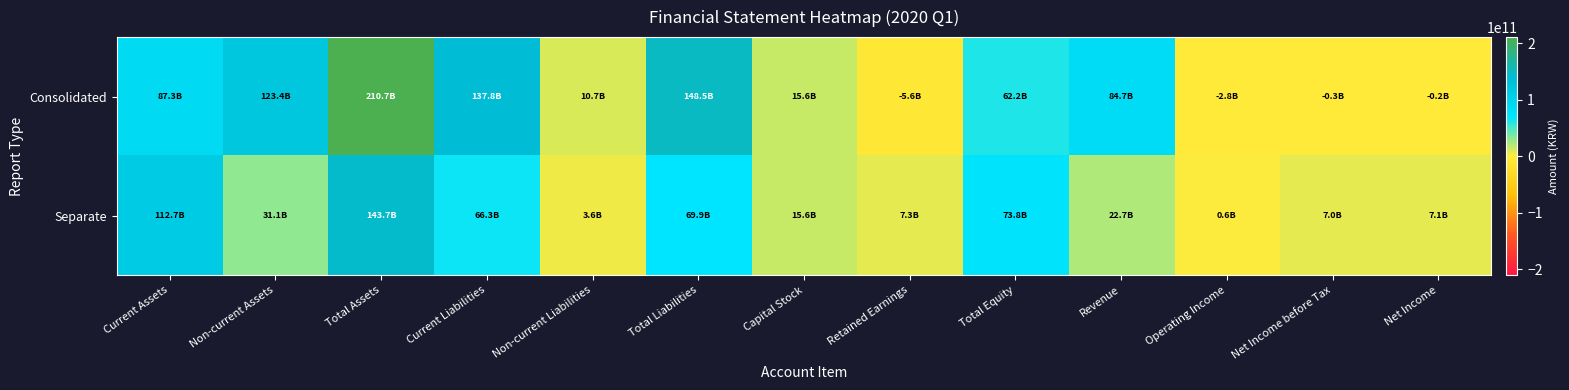

How many distinct data groups are displayed?

2